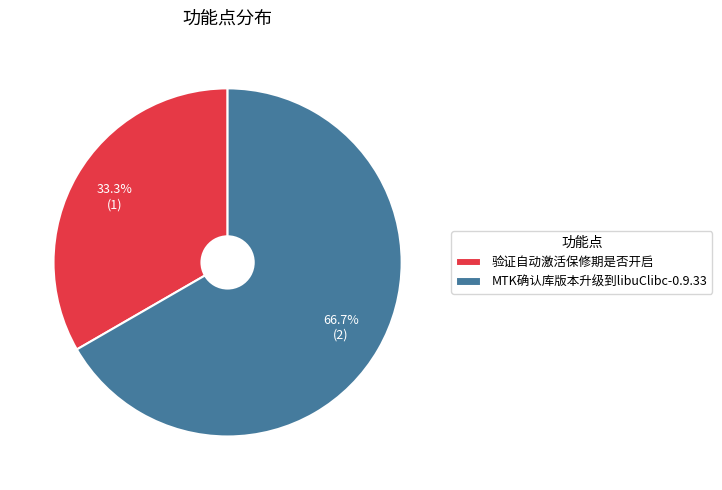

What is the smallest slice in the pie chart?

验证自动激活保修期是否开启